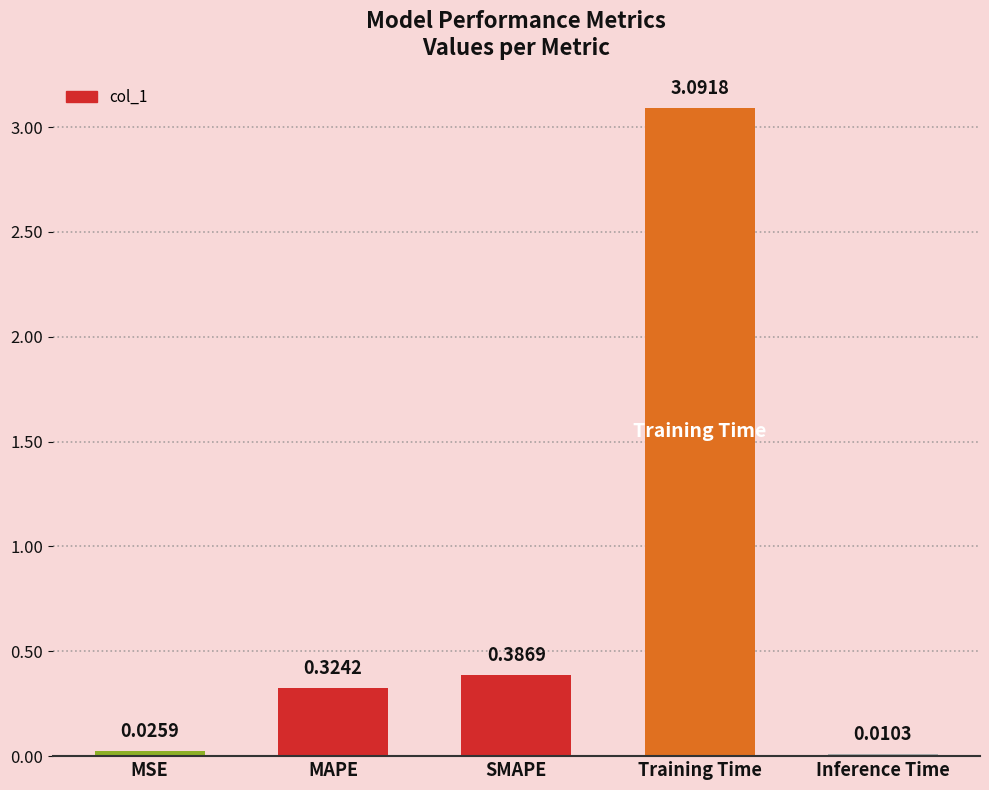

What is the change in value from MSE to SMAPE?

+0.4